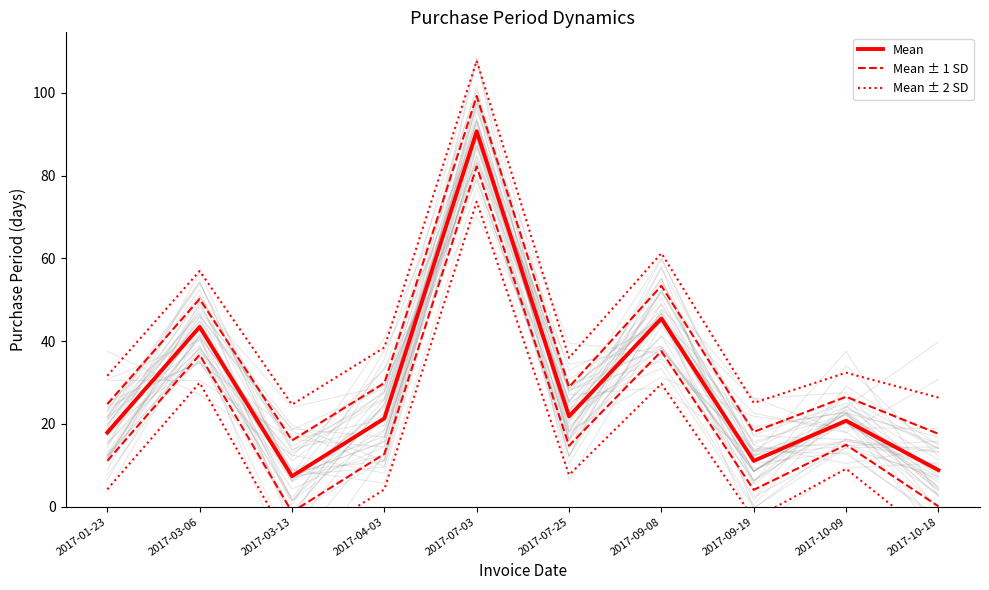

What is the sum of the Mean values at 2017-10-09 and 2017-09-19?

31.9